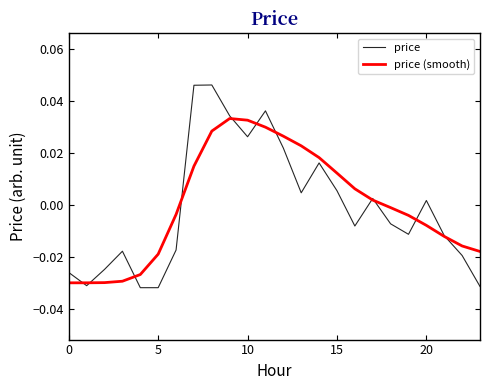

Which series ends up on top after the final intersection of price and price (smooth)?

price (smooth)